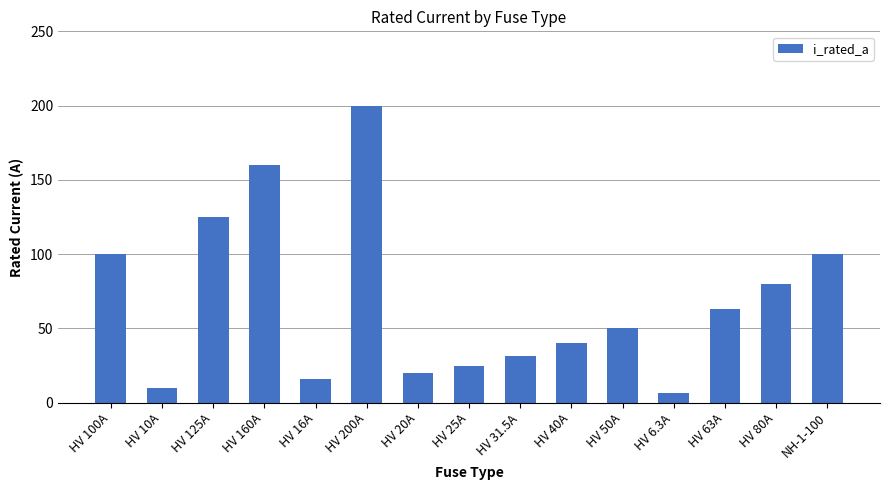

What is the change in value from HV 10A to HV 20A?

+10.0